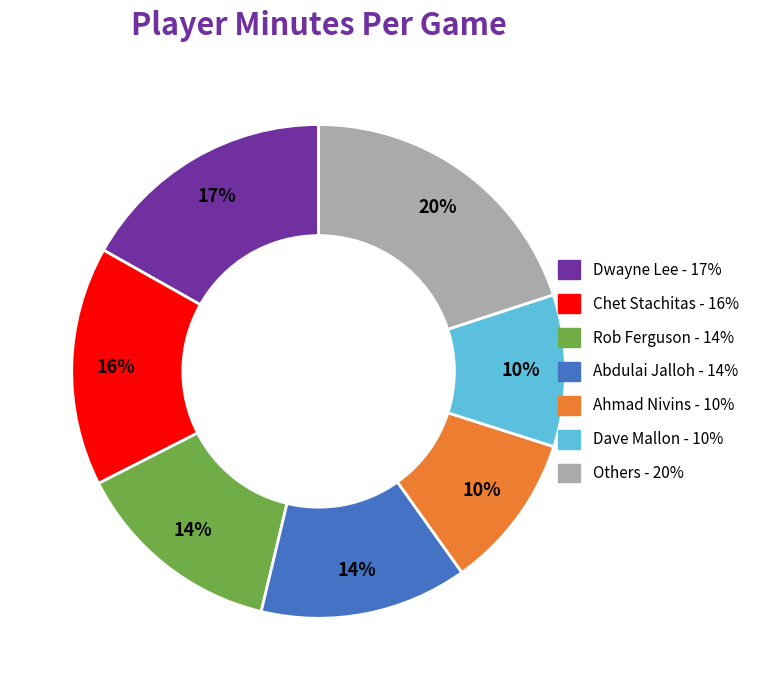

To the nearest percent, what is the average slice percentage?

14%